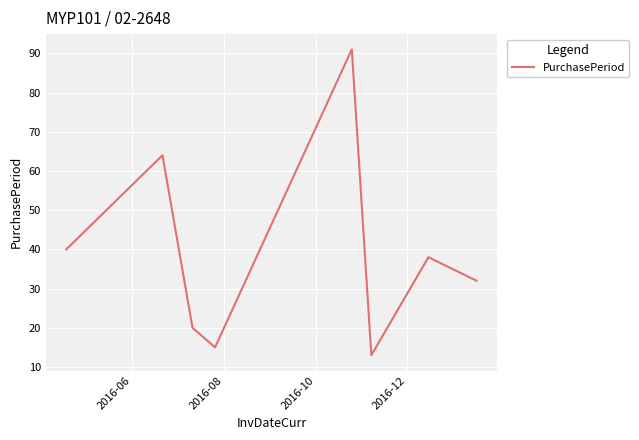

What is the minimum value shown in the chart?

13